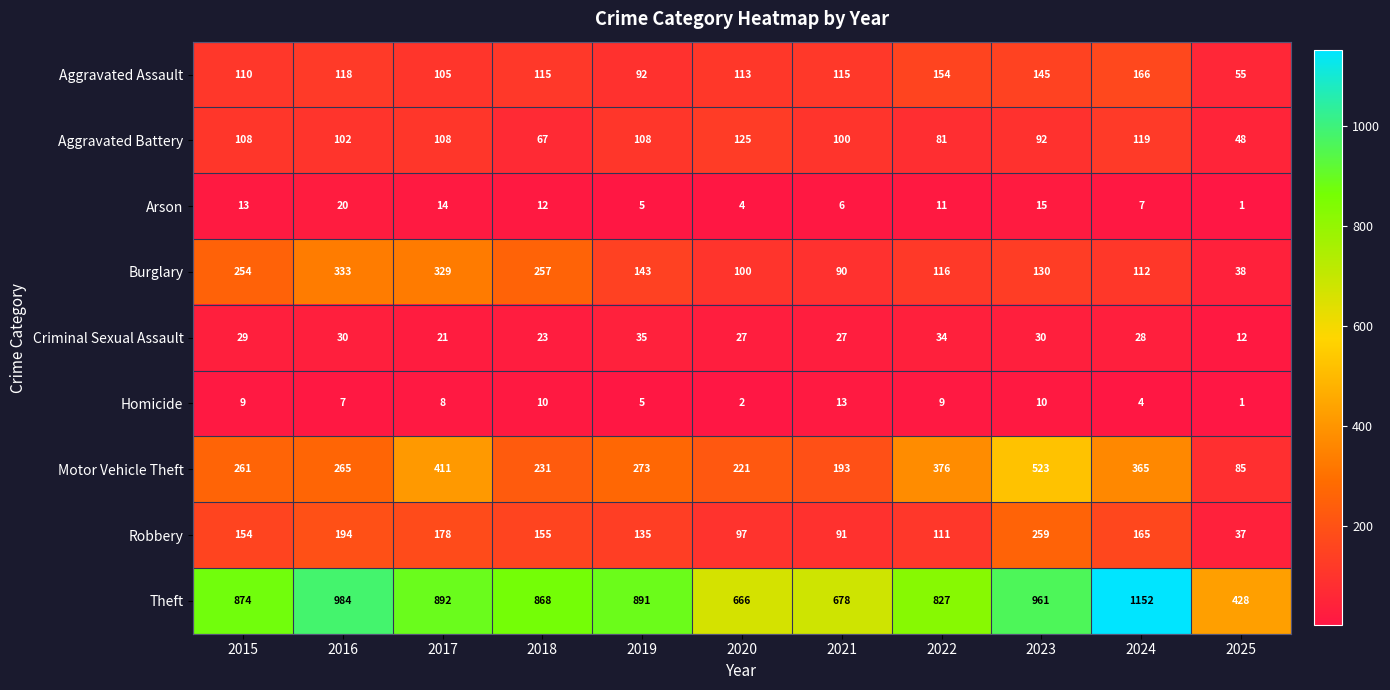

Between 2018 and 2025, which series saw the biggest shift?

Theft